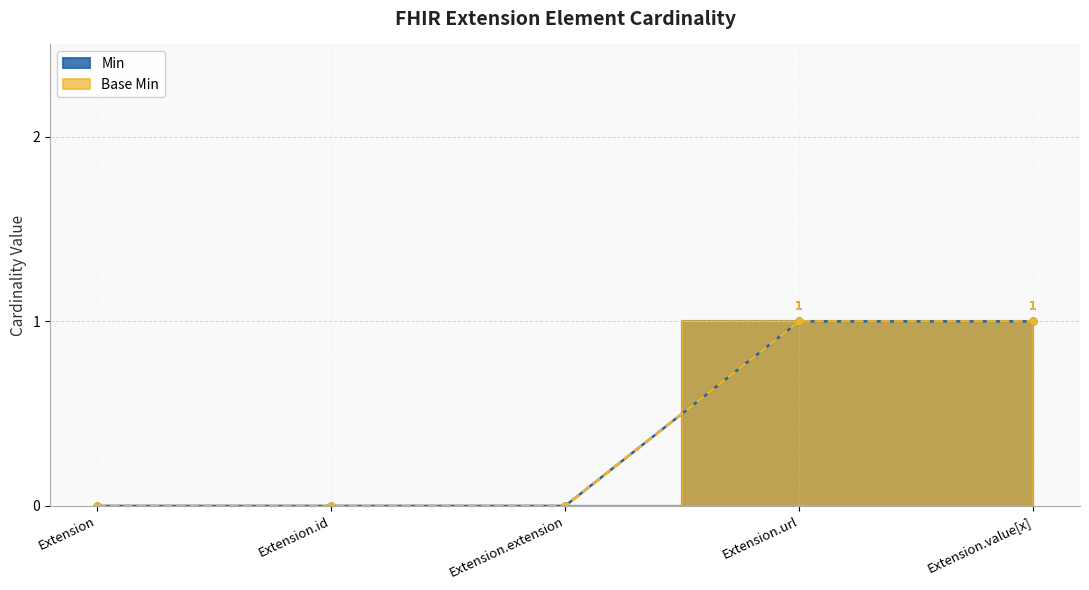

Which category has the lowest value in the Base Min series?

Extension